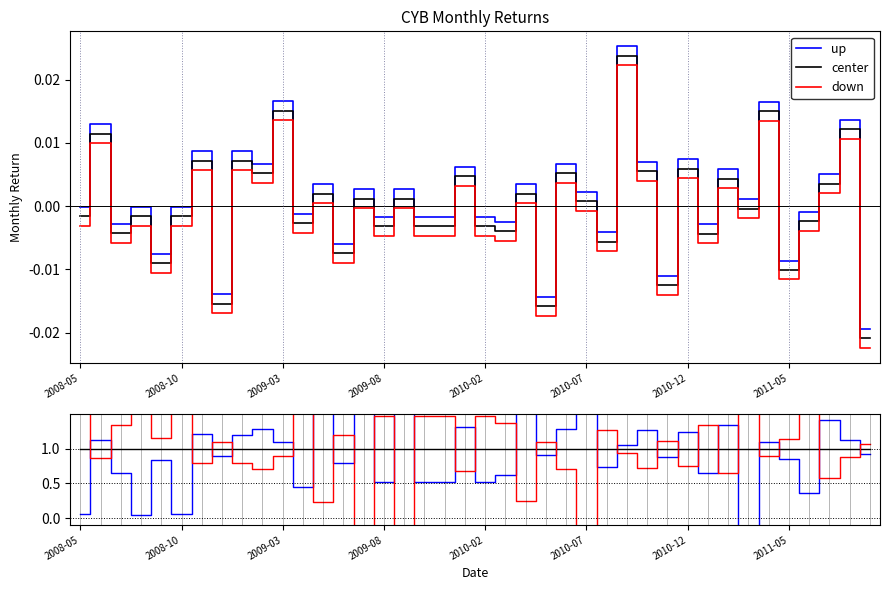

What is the smallest value displayed?

-2.8